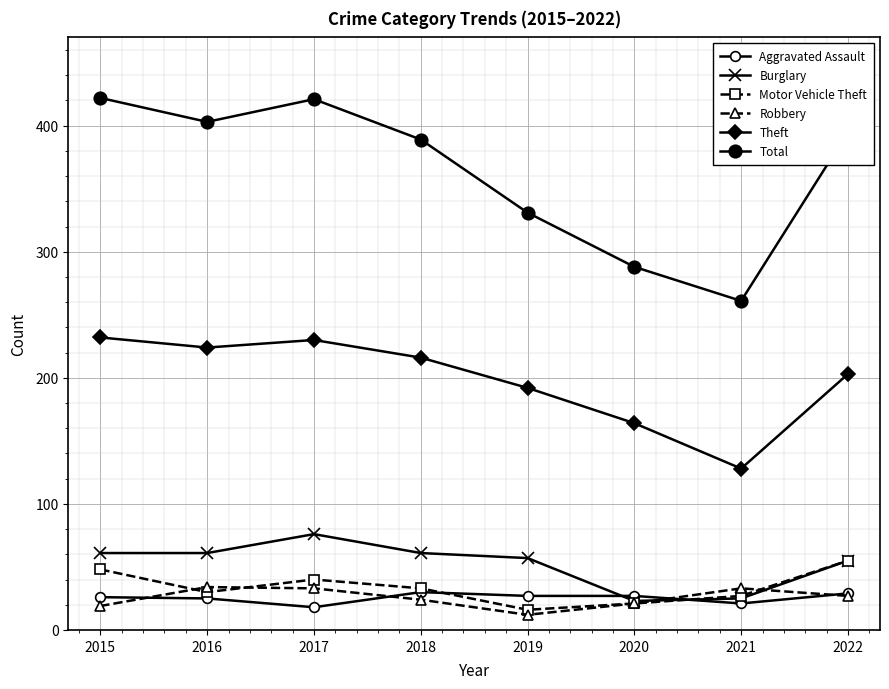

Reading right to left, list all the values displayed in this chart.

Aggravated Assault: 29	21	27	27	30	18	25	26
Burglary: 55	25	23	57	61	76	61	61
Motor Vehicle Theft: 55	27	21	16	33	40	30	48
Robbery: 27	33	21	12	24	33	34	19
Theft: 203	128	164	192	216	230	224	232
Total: 395	261	288	331	389	421	403	422